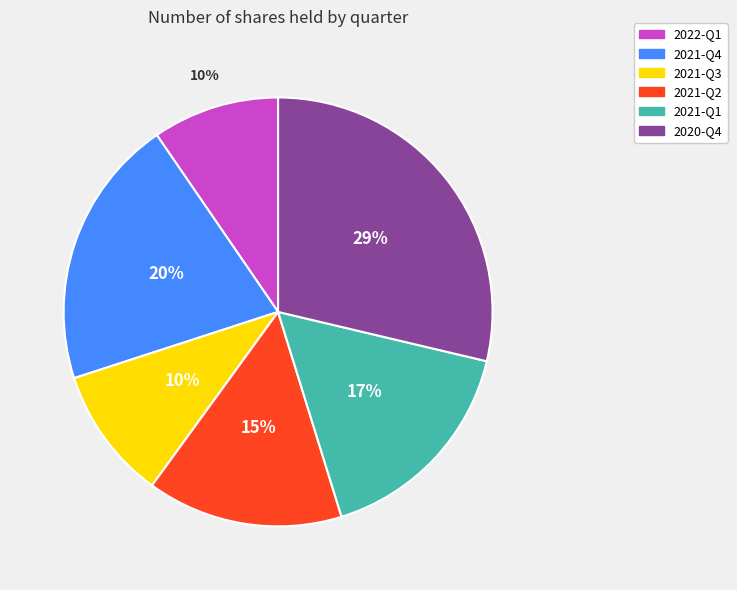

What percentage is the 2022-Q1 slice, to the nearest percent?

10%